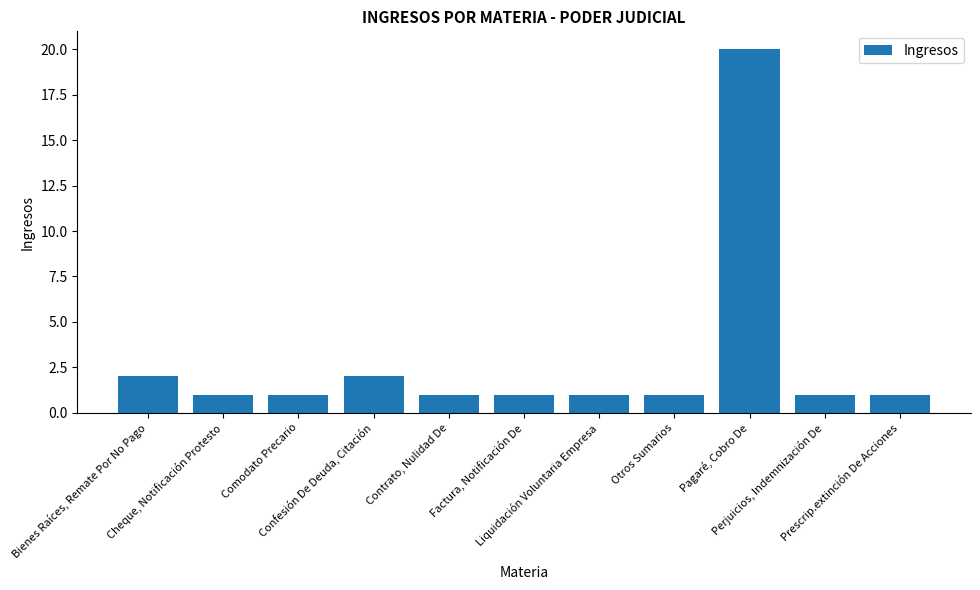

The value at Pagaré, Cobro De is 29. True or false?

False